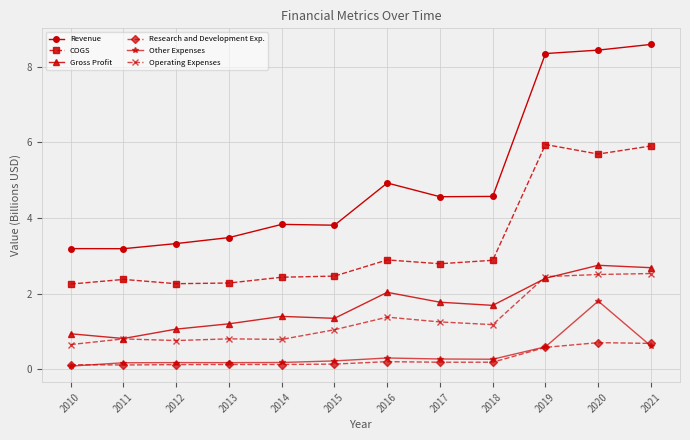

Which series changed the most between 2014 and 2017?

Revenue